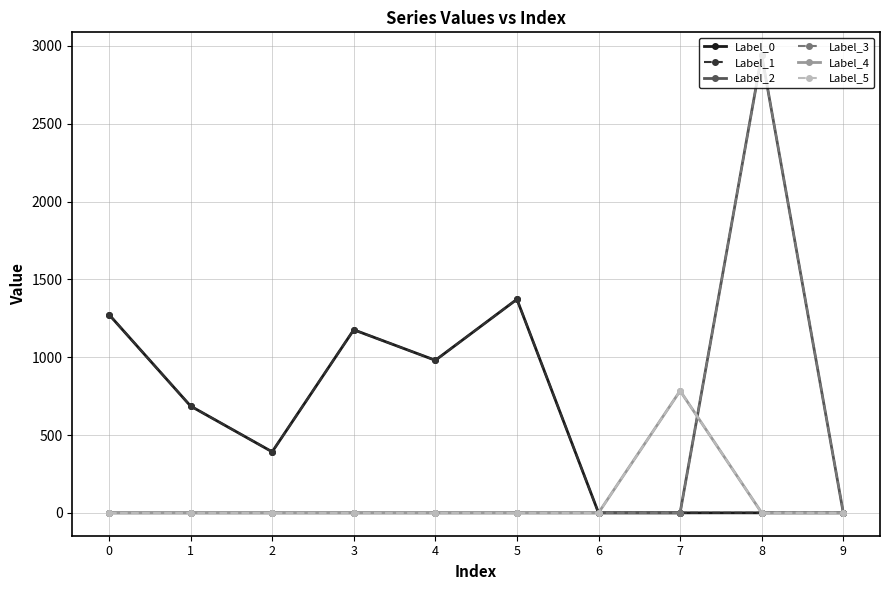

Does the chart have visible grid lines?

Yes